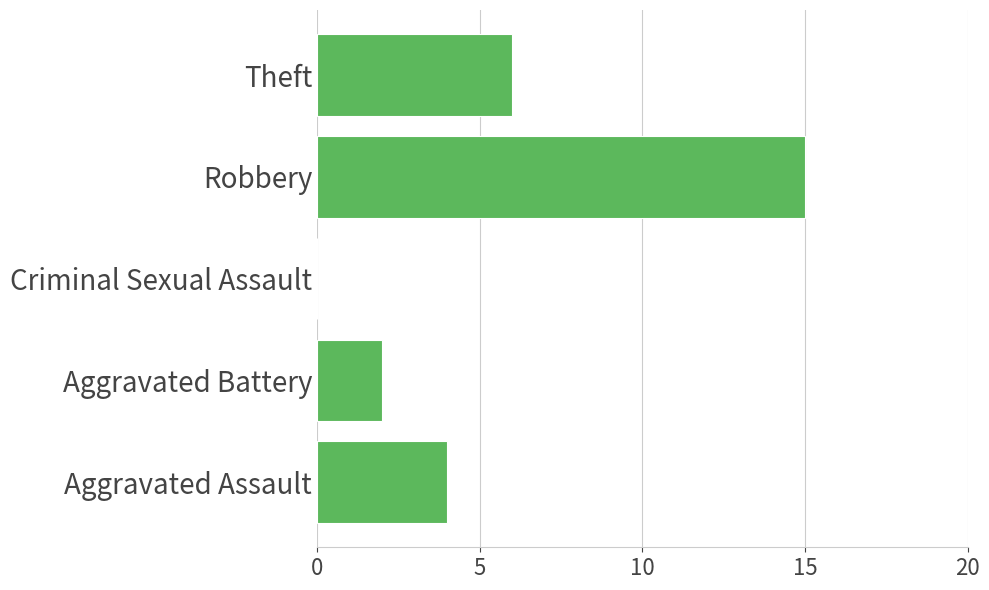

Reading bottom to top, what are all the values shown in this chart?

Aggravated Assault=4	Aggravated Battery=2	Criminal Sexual Assault=0	Robbery=15	Theft=6